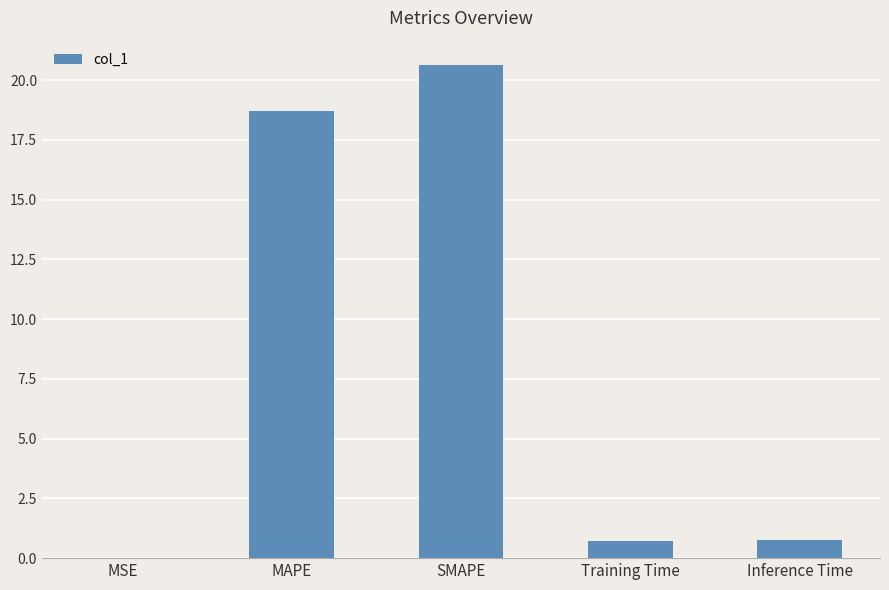

What is the approximate value at Inference Time?

0.8